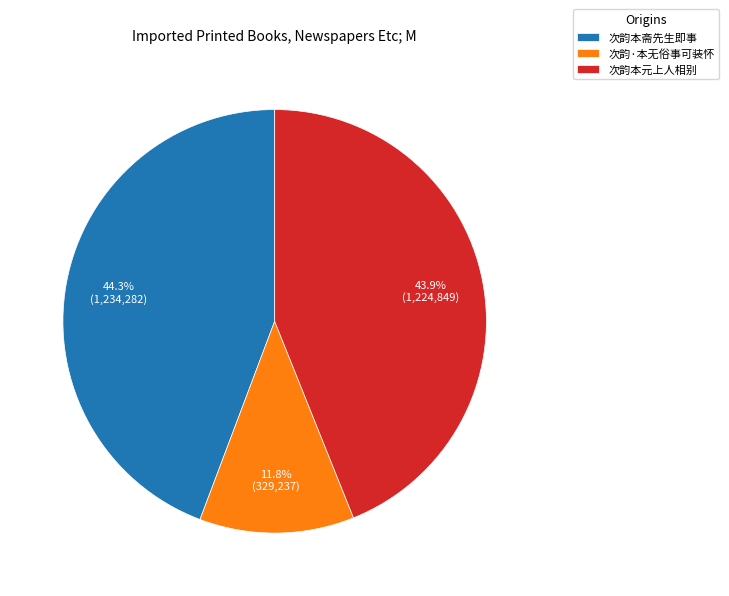

What is the ratio of the value at 次韵·本无俗事可装怀 to the value at 次韵本斋先生即事?

0.3